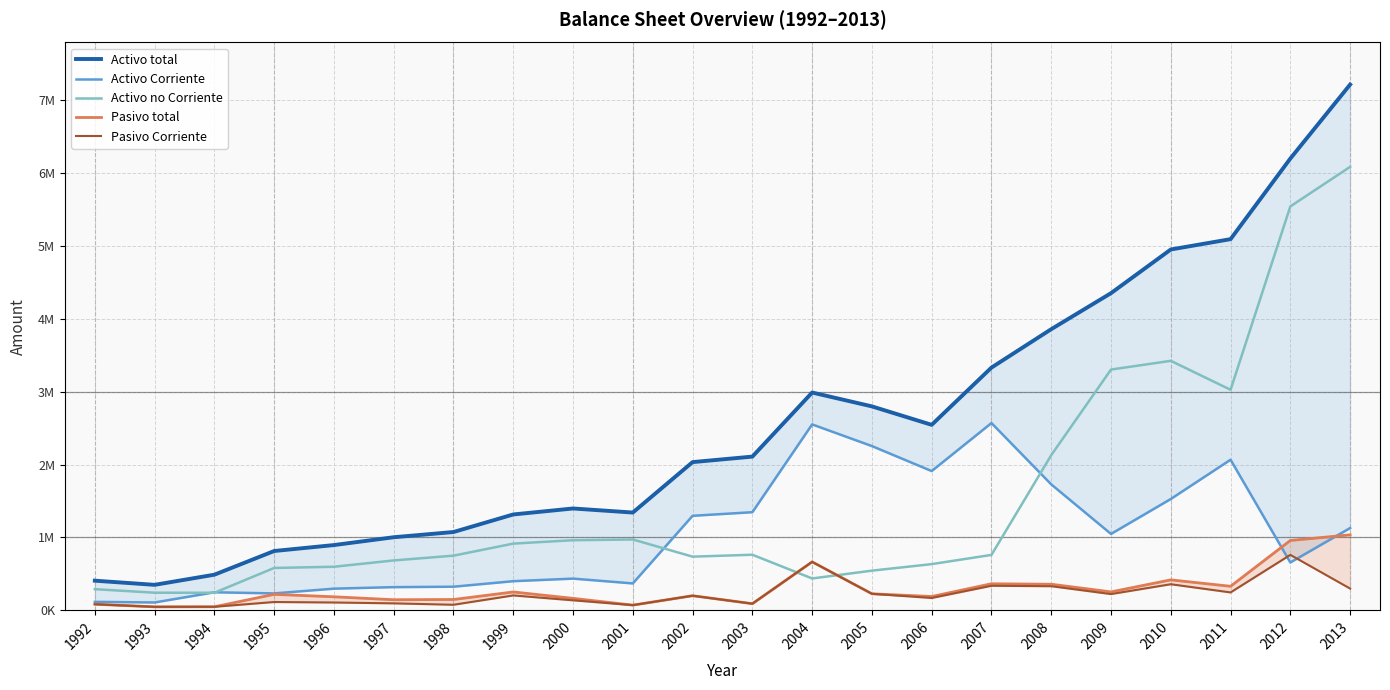

At how many categories does at least one series exceed 5004581?

3